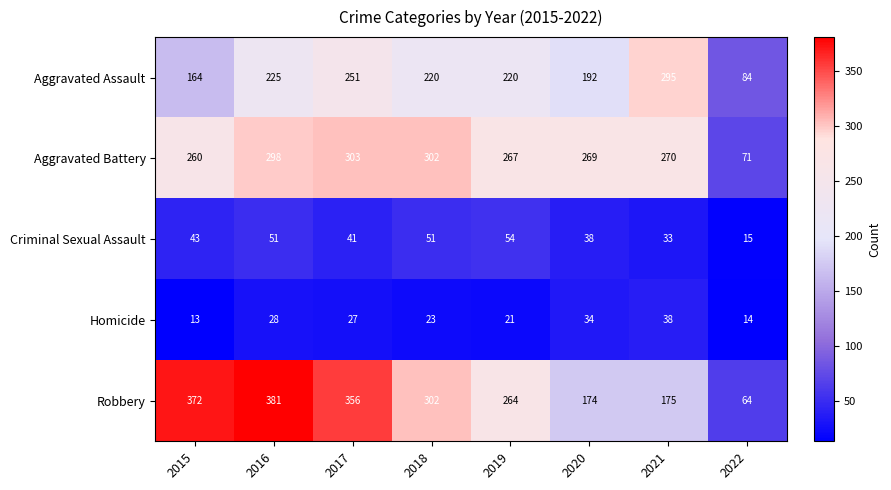

Rank the series at 2016 from lowest to highest value.

Homicide, Criminal Sexual Assault, Aggravated Assault, Aggravated Battery, Robbery